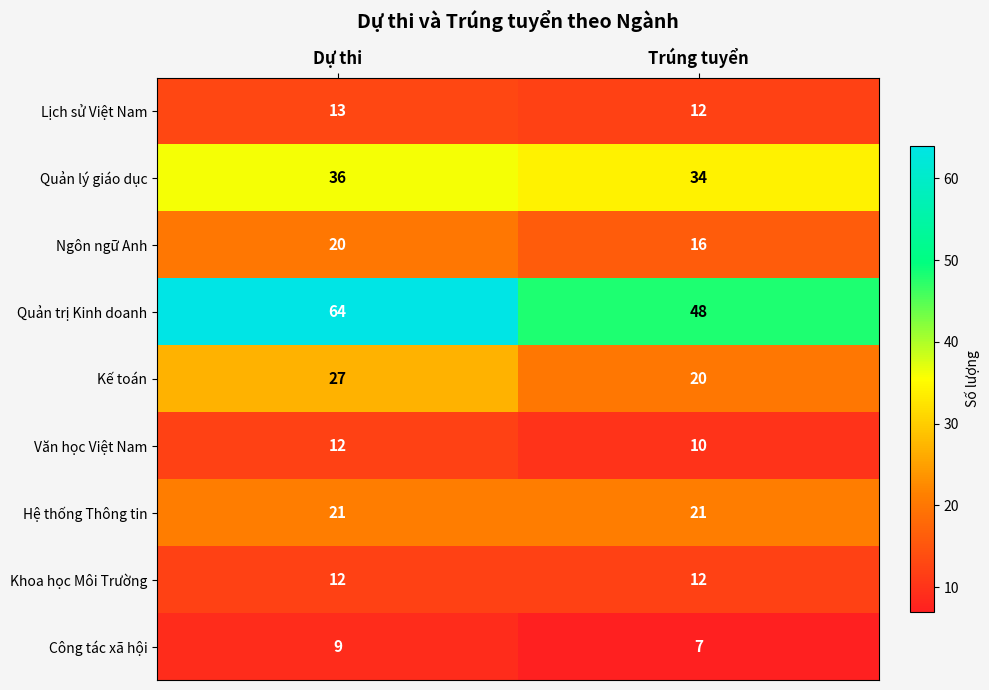

Read the Khoa học Môi Trường value at Trúng tuyển.

12